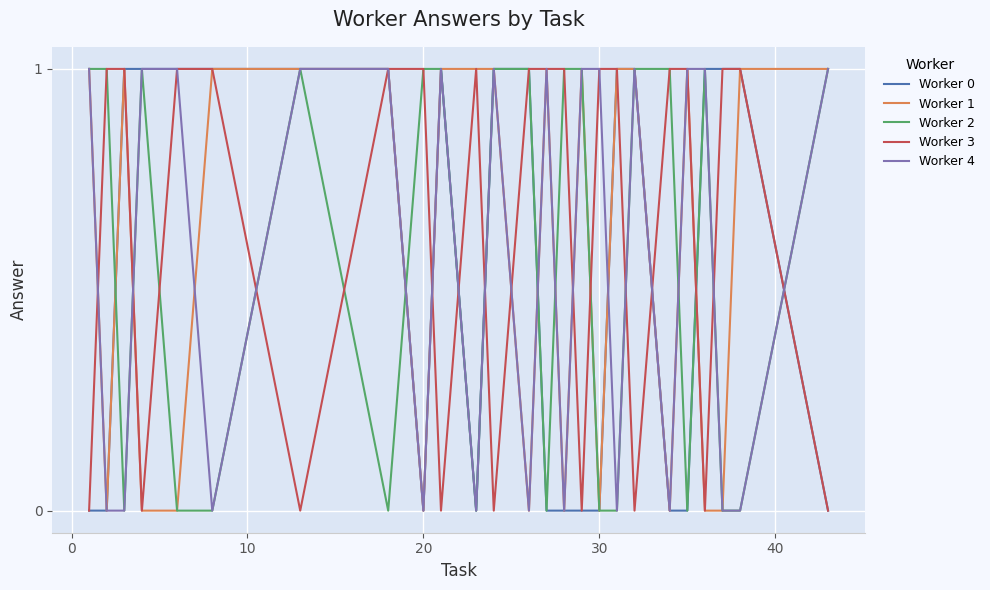

Rank the series by their maximum value, from lowest to highest.

Worker 0, Worker 1, Worker 2, Worker 3, Worker 4